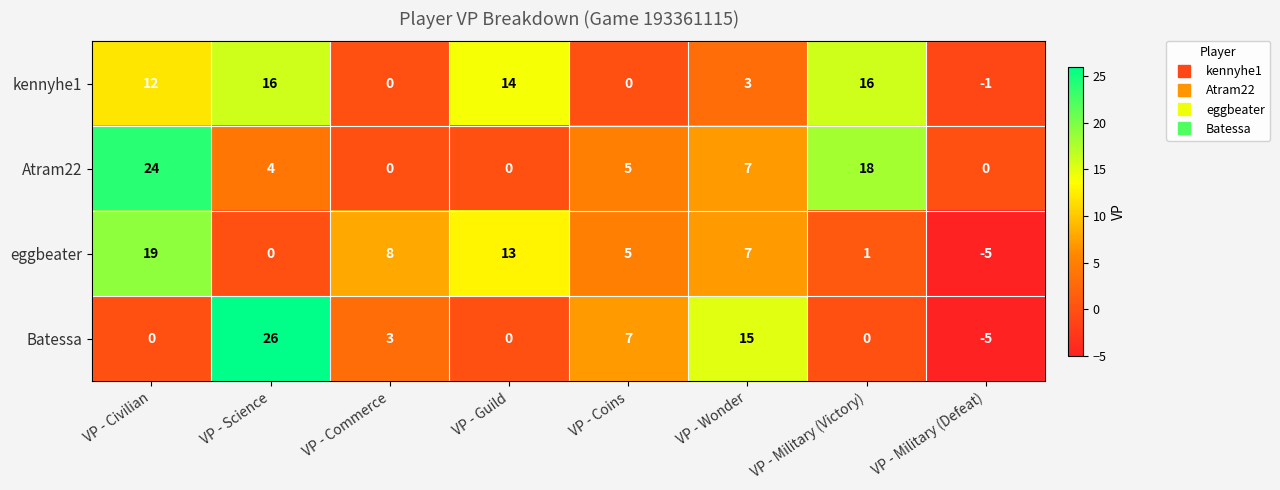

Which series has the widest spread of values?

Batessa